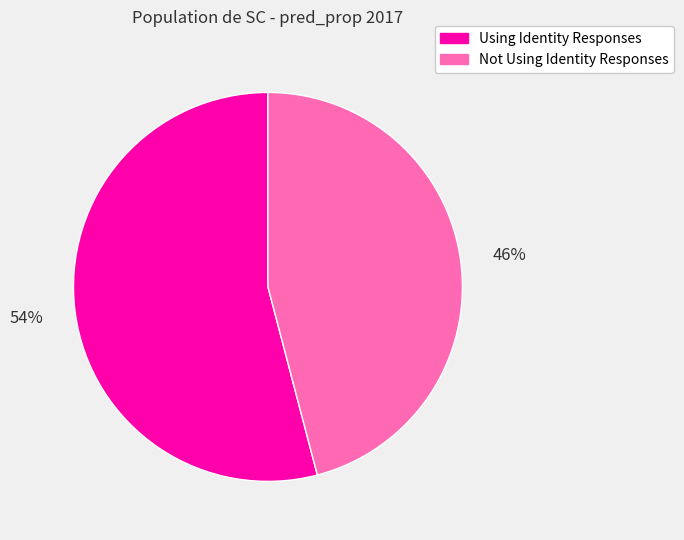

What percentage is the Not Using Identity Responses slice, to the nearest percent?

46%